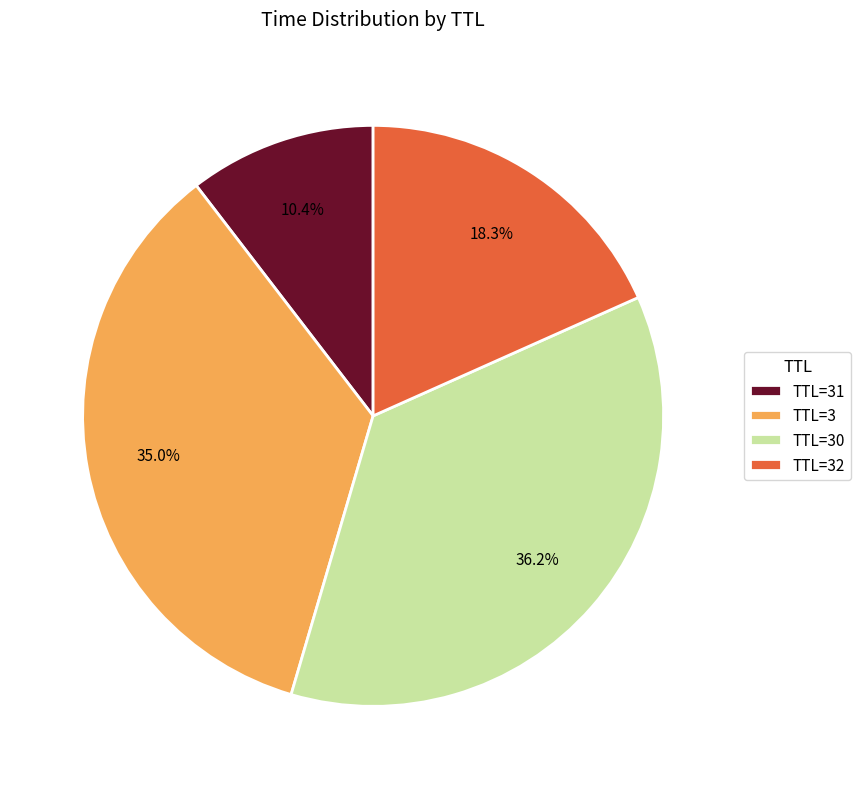

Rank the categories by value from lowest to highest.

TTL=31, TTL=32, TTL=3, TTL=30